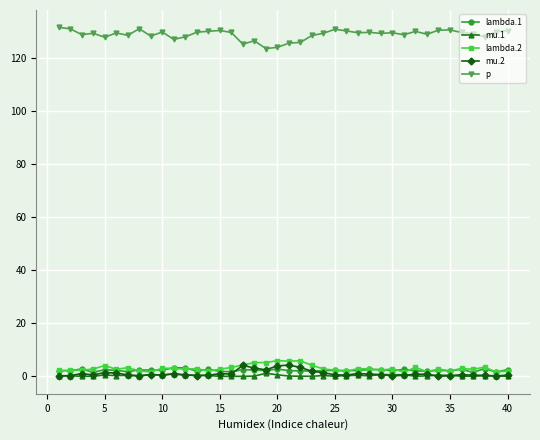

True or false: mu.2 and p cross at least once.

False